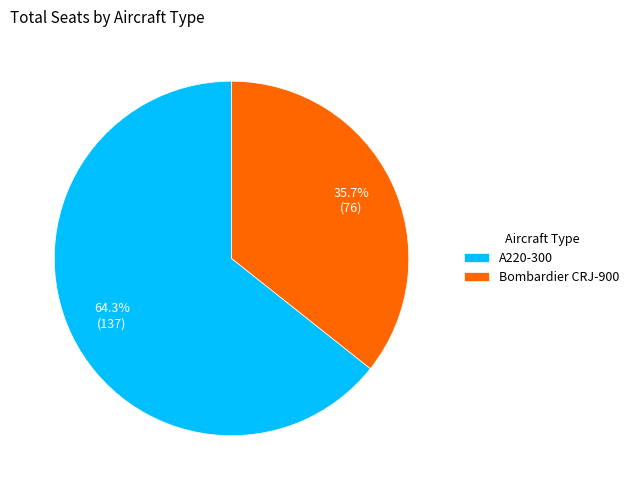

True or false: A220-300 accounts for 64% of the total.

True